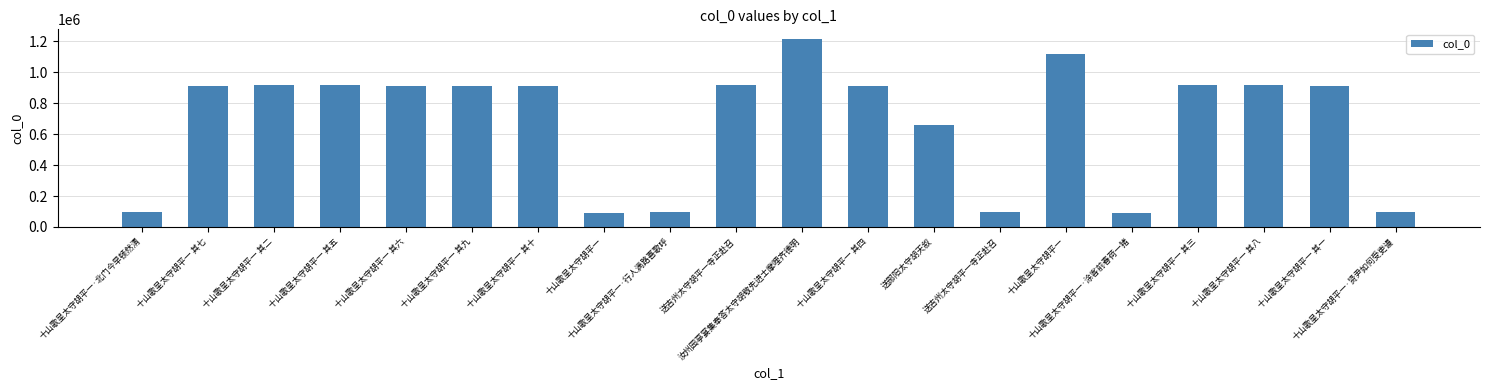

What is the difference between the maximum and second lowest values?

1126955